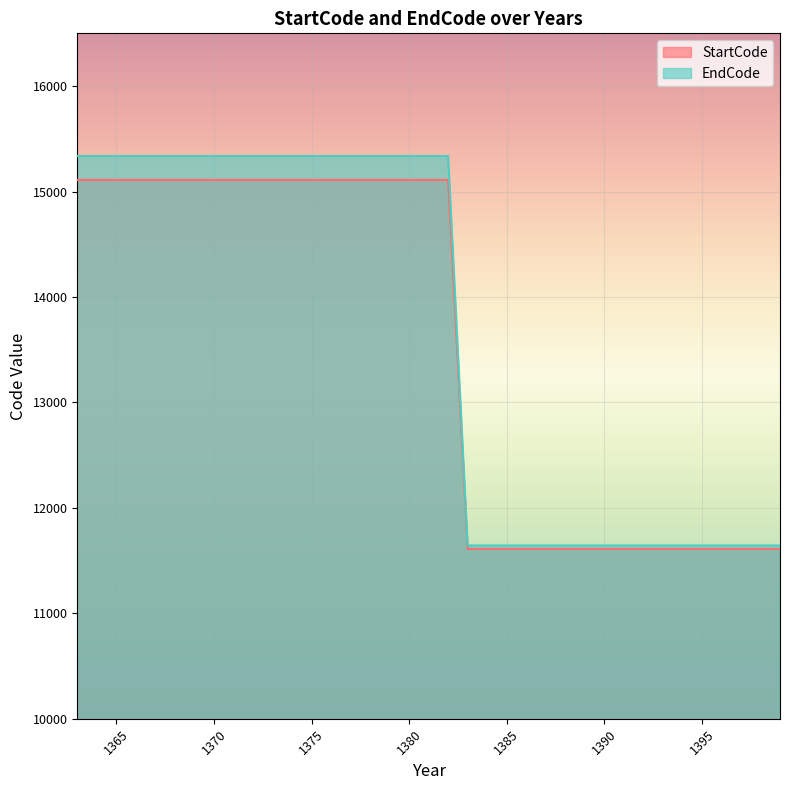

What is the difference between the maximum and minimum values in the EndCode series?

3693